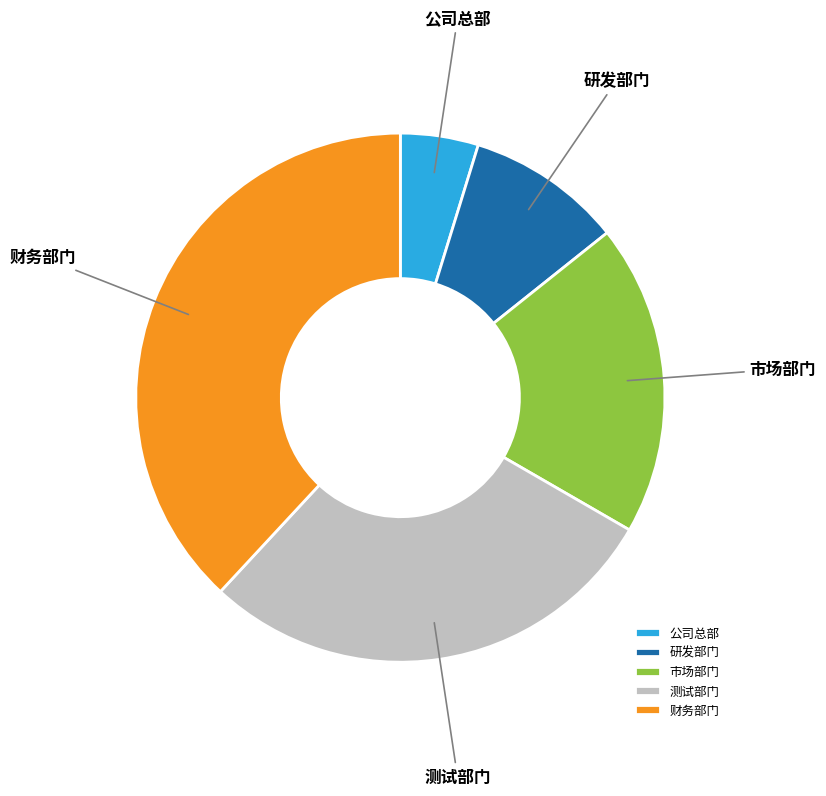

What is the ratio of the value at 研发部门 to the value at 测试部门?

0.3